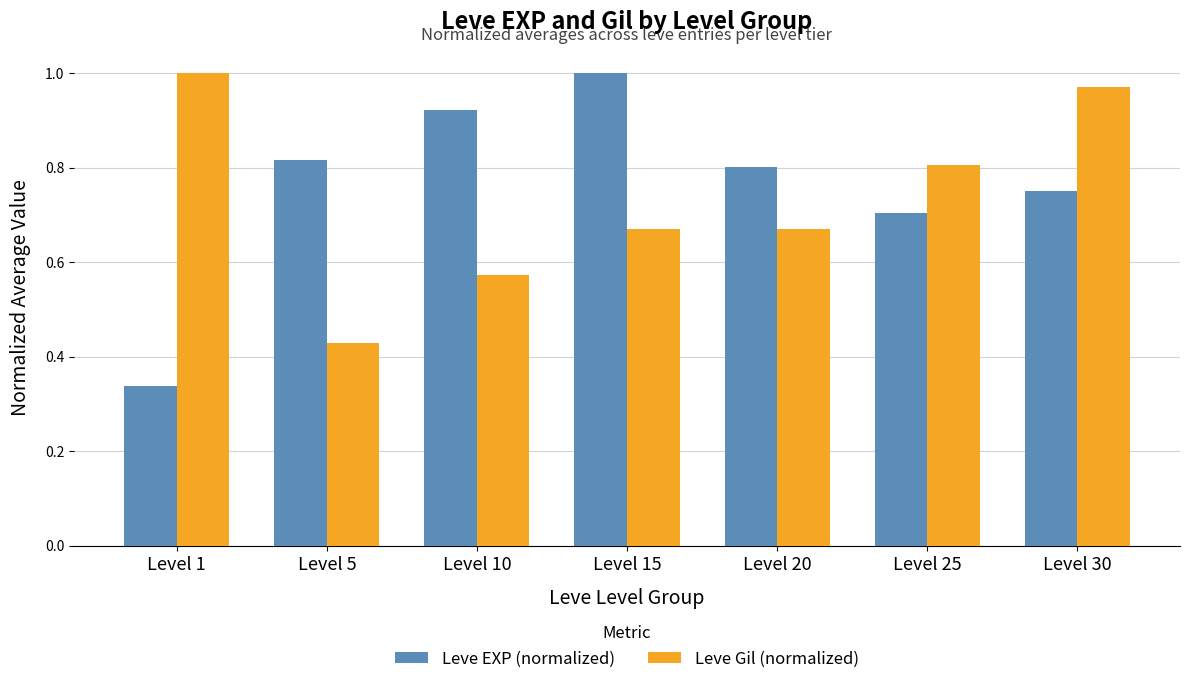

How many bars are there in each group?

2